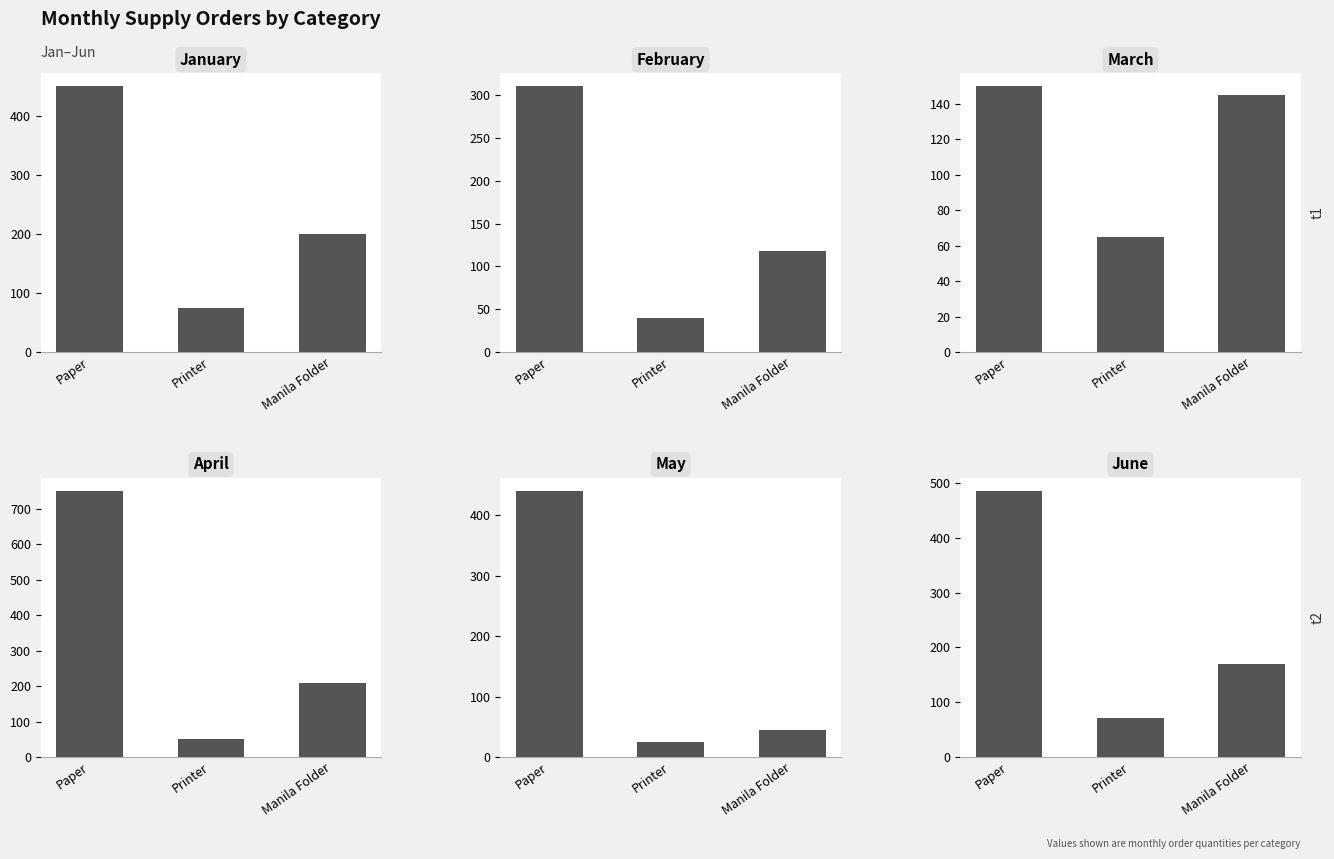

List the series in order of their peak value, lowest first.

March, February, May, January, June, April